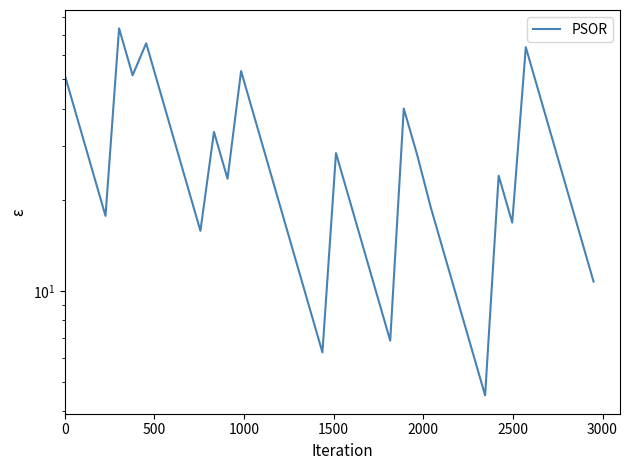

Reading right to left, extract all data points from this chart.

10.7	15.3	21.9	31.3	44.7	63.8	16.8	24.0	4.5	6.4	9.2	13.2	18.8	28.0	40.0	6.8	9.8	14.0	19.9	28.5	6.3	8.9	12.8	18.2	26.1	37.2	53.2	23.4	33.5	15.8	22.5	32.2	46.0	65.7	51.5	73.6	17.7	25.2	36.1	51.5